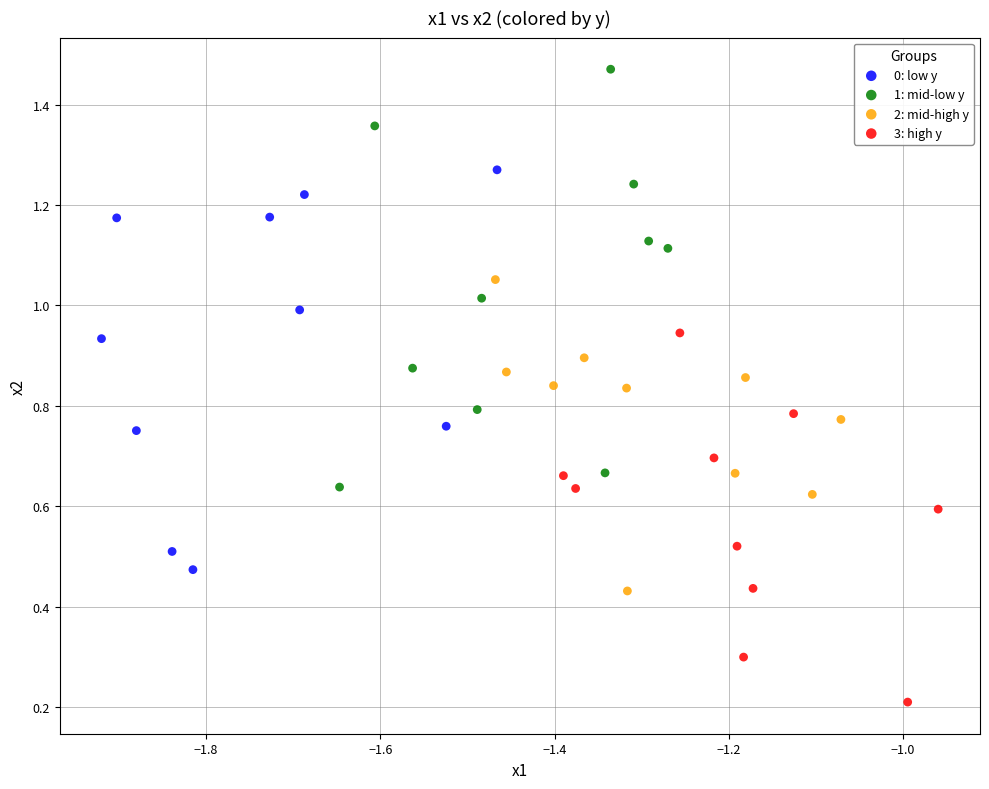

Which series has the largest Y range (max minus min)?

1: mid-low y